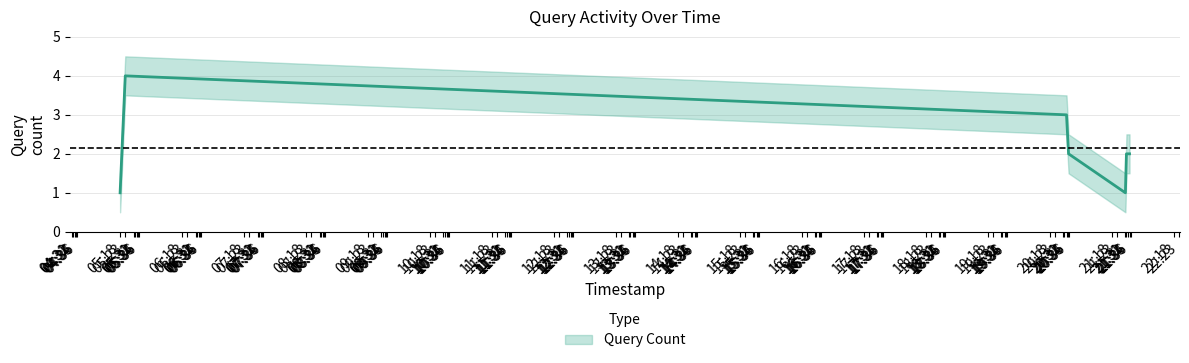

List the labels in order of value, largest first.

05:23, 20:34, 20:36, 21:32, 21:35, 05:18, 21:31